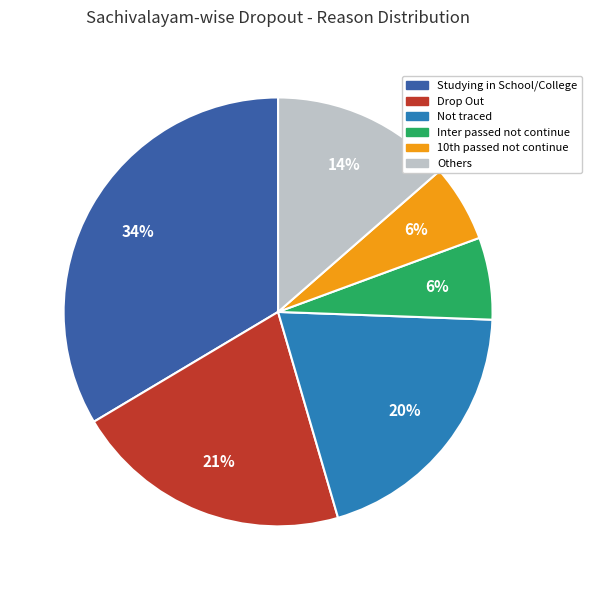

To the nearest percent, what is the average slice percentage?

17%